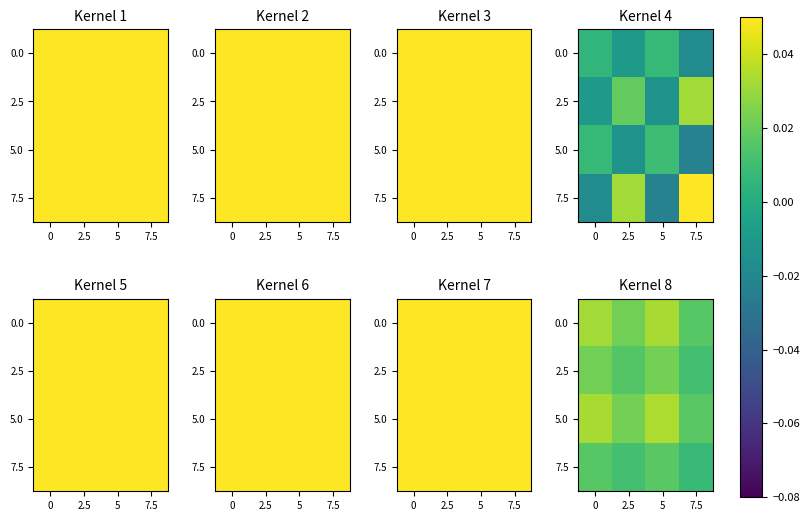

At 7.5, list the series in order from smallest to largest.

7.5, 2.5, 0.0, 5.0